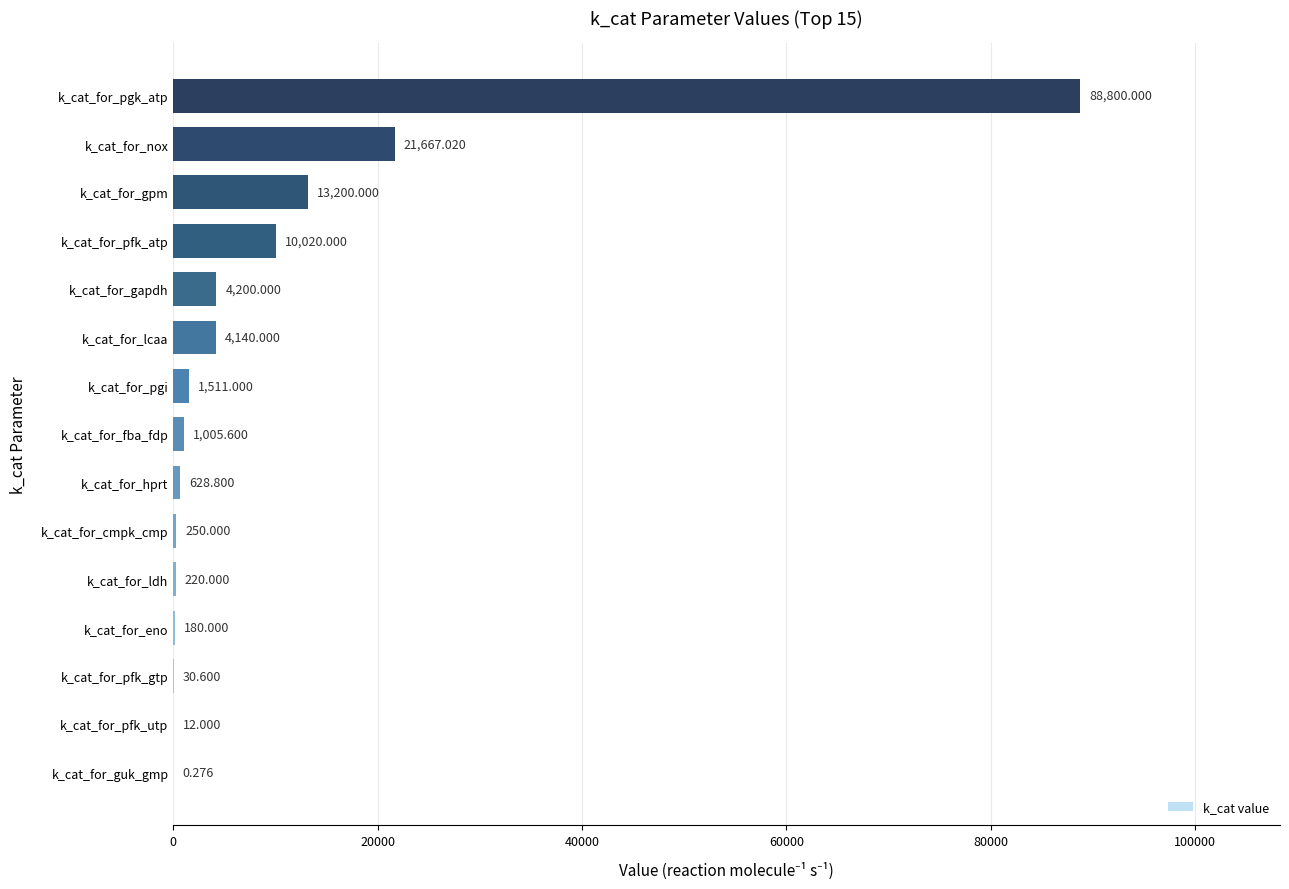

At which label is the value closest to 44400?

k_cat_for_nox